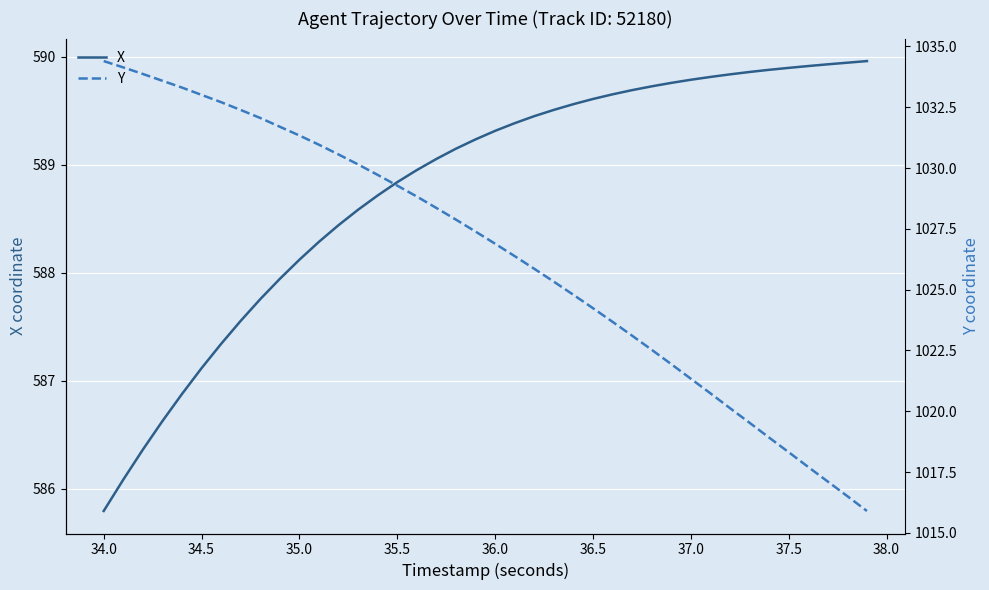

What is the highest value of the X series?

590.0